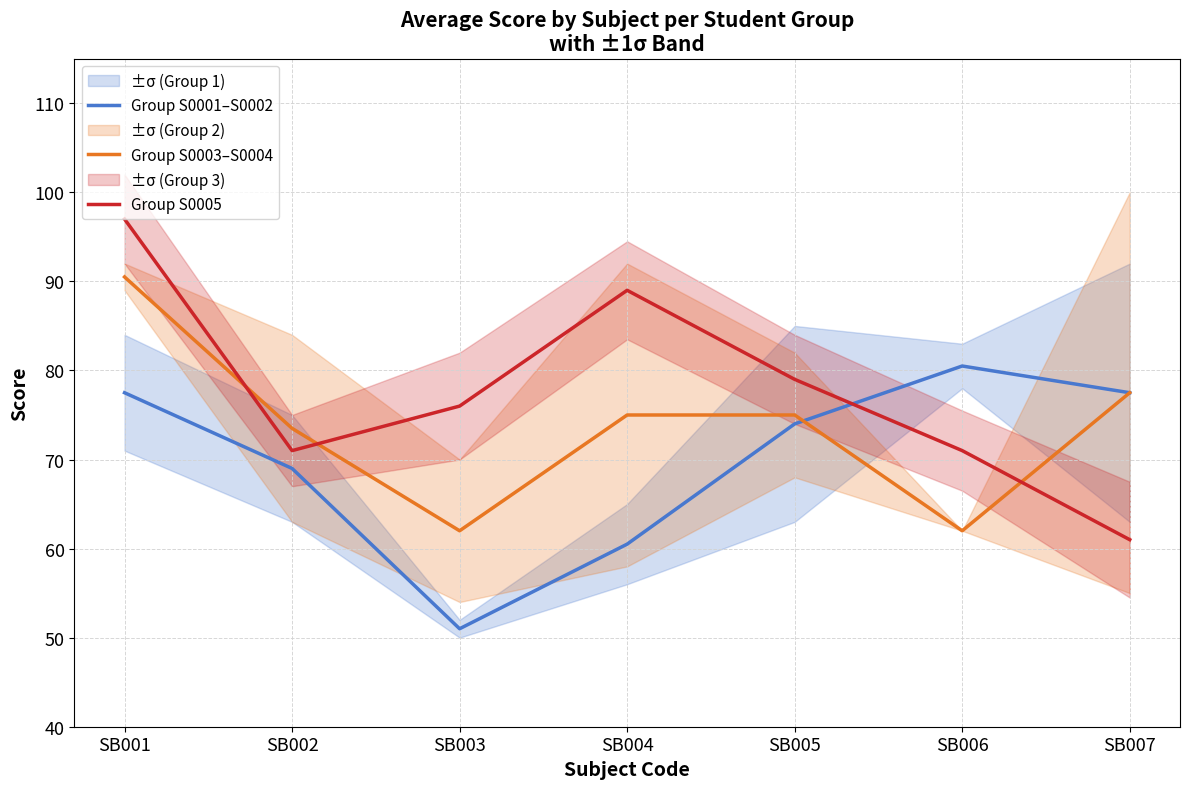

How many lines are shown in the chart?

3